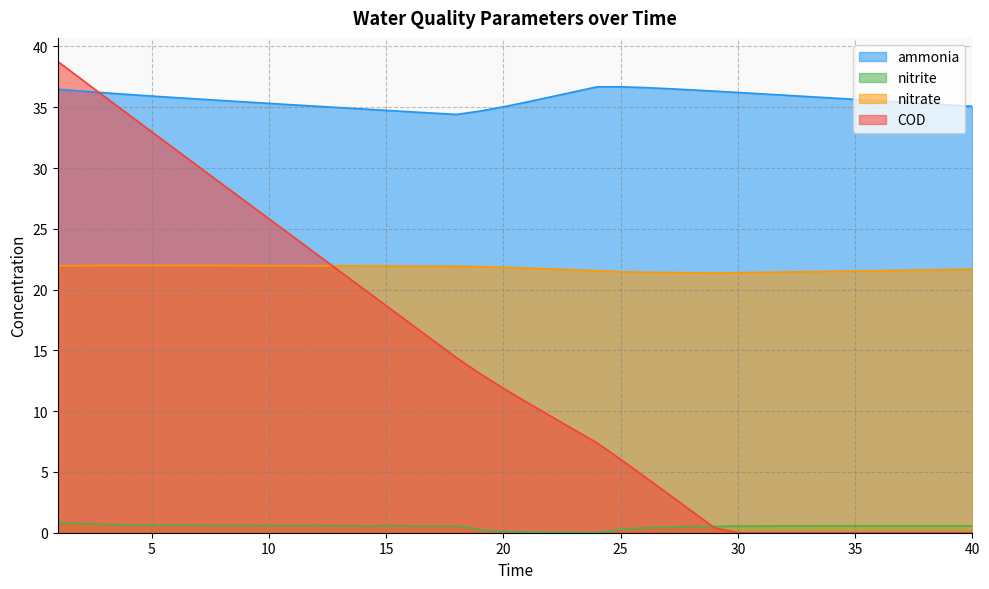

What is the difference between the second highest and second lowest values in the nitrate series?

0.6